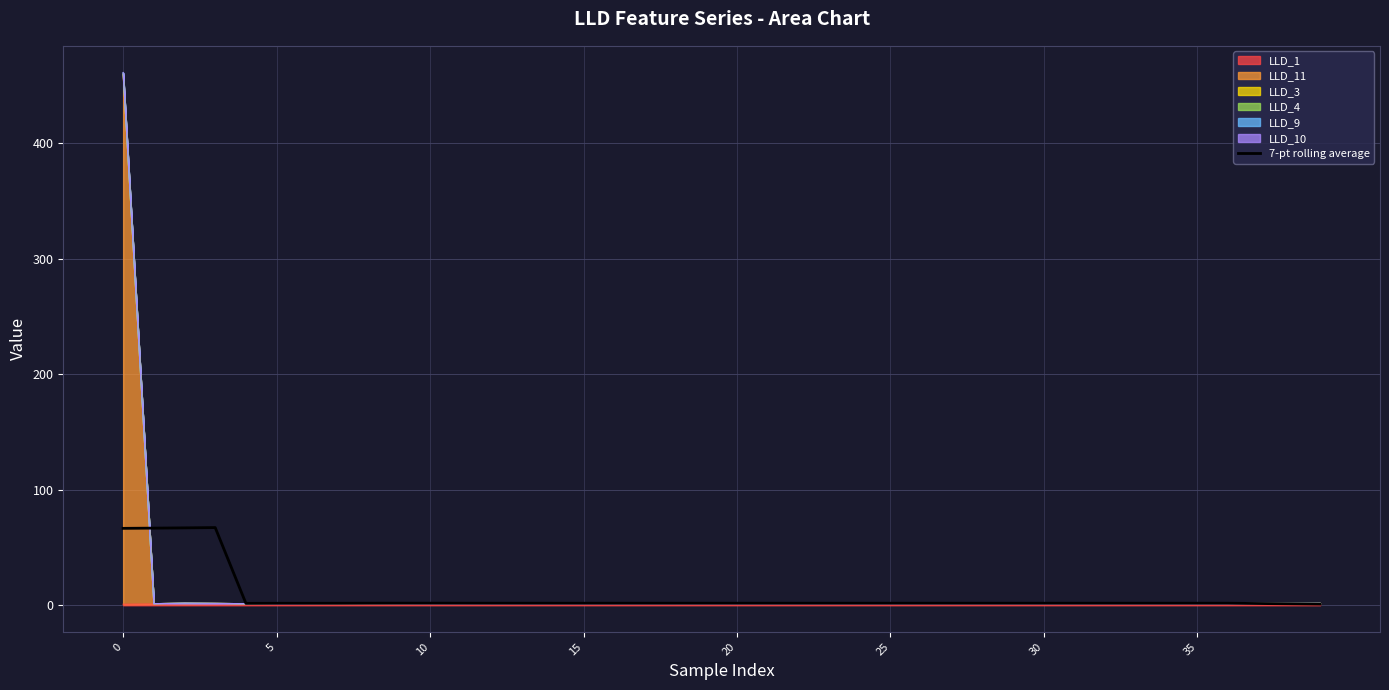

At which category does the chart reach its minimum across all series?

39